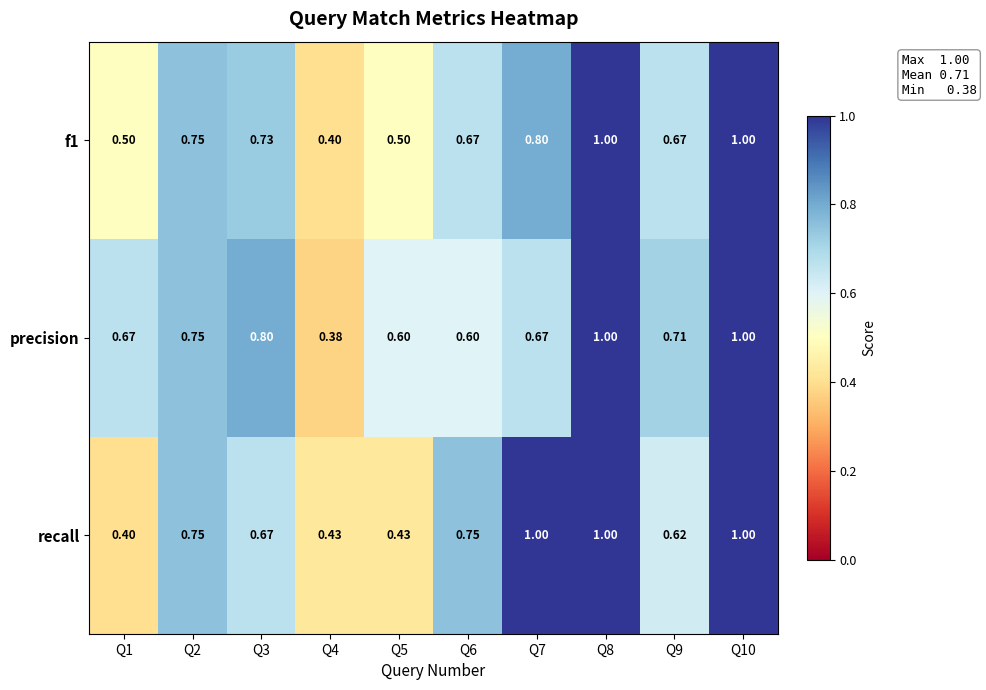

At how many categories does at least one series exceed 0?

10